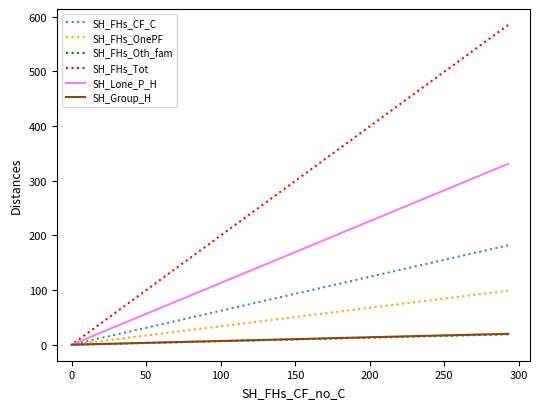

Which series has the largest range (max minus min)?

SH_FHs_Tot